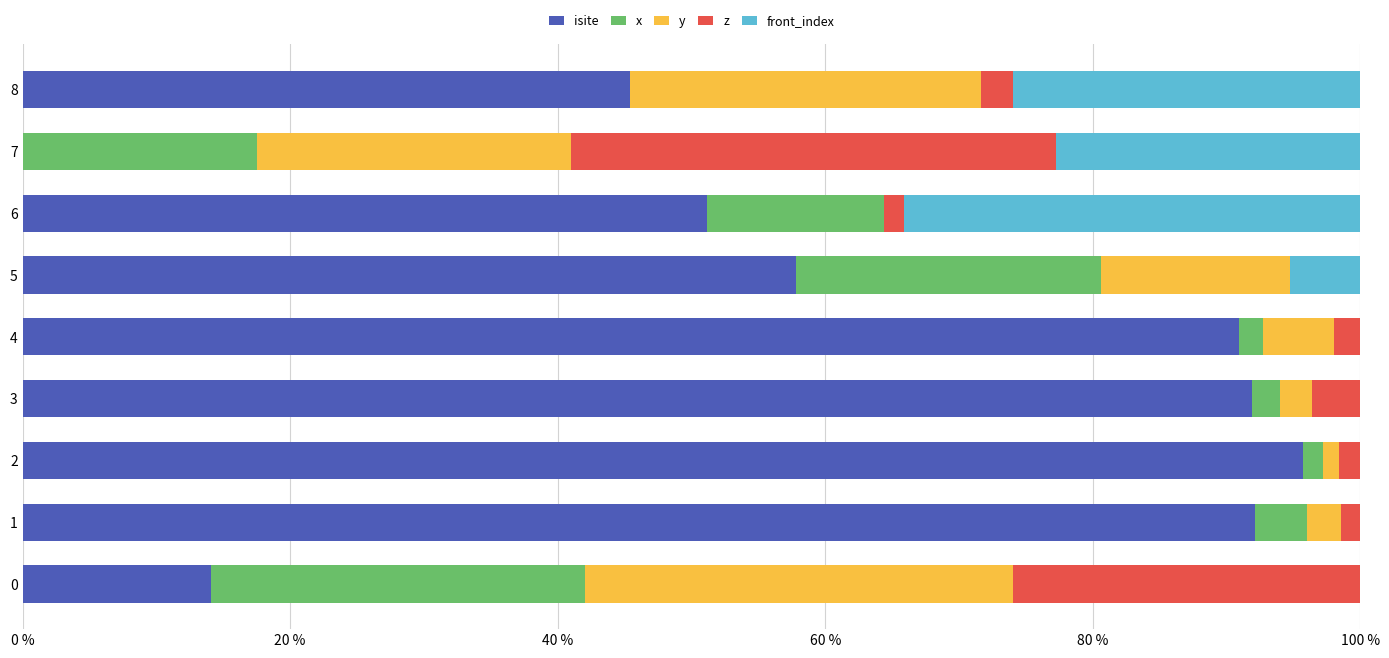

Is it true that isite equals -53.8 at 7?

False